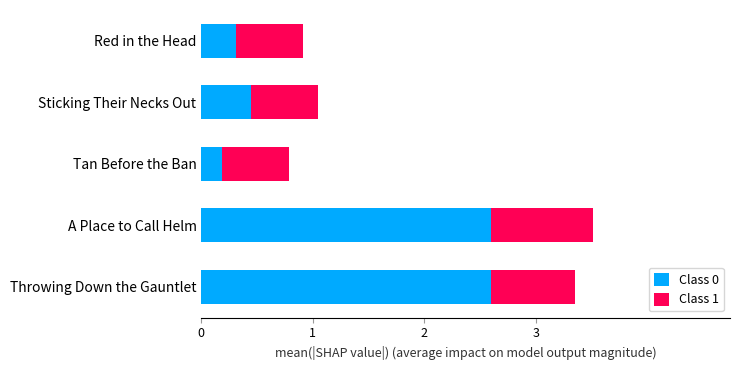

What is the approximate value of Class 0 at Red in the Head?

0.3